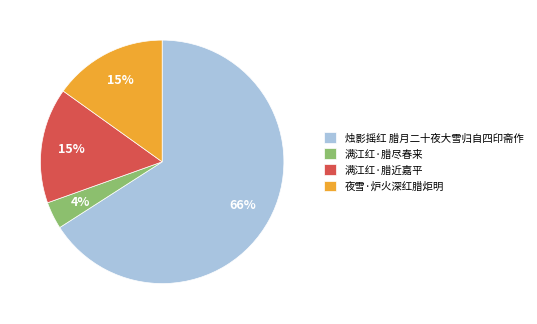

How many slices are in this pie chart?

4